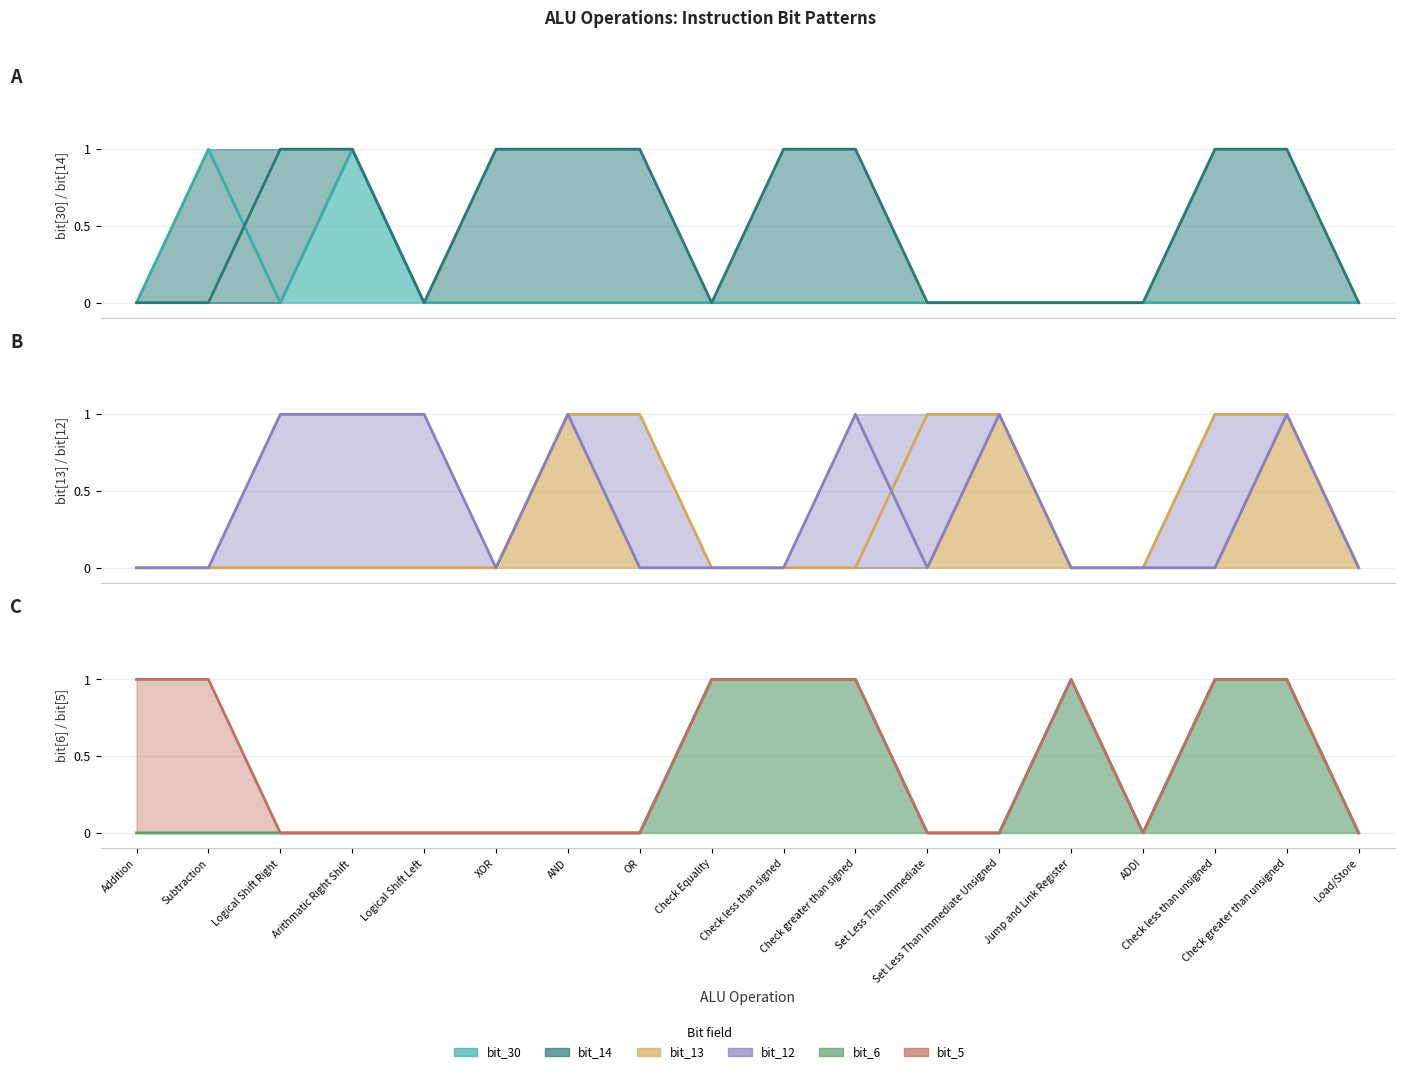

What is the label of the 17th point from the right?

Subtraction